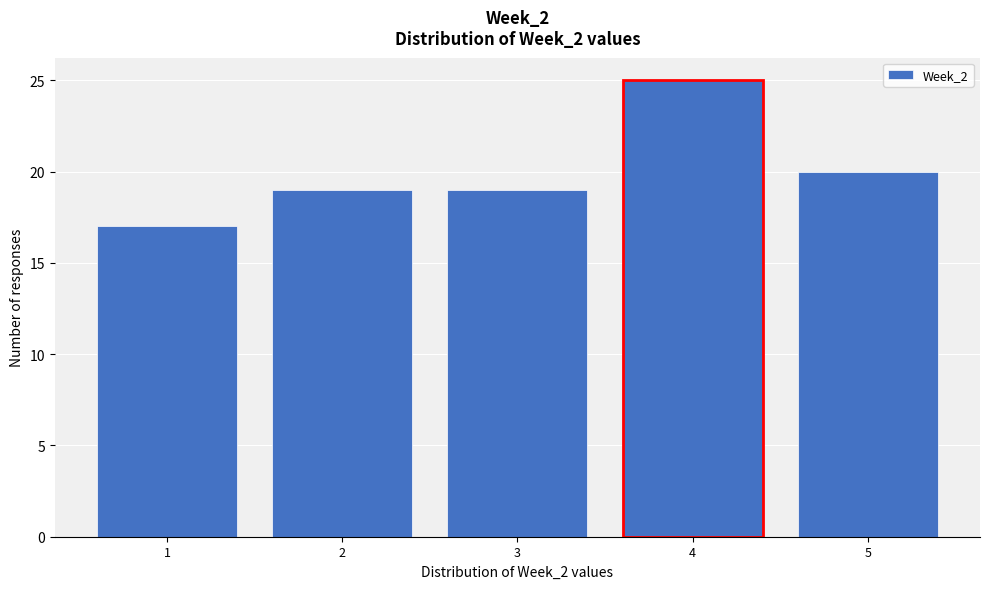

Reading left to right, list every bar in this chart as the range it spans on the x-axis followed by its height. The values are not printed on the chart, so give them approximately, as read against the axis.

0.5 to 1.5: 17
1.5 to 2.5: 19
2.5 to 3.5: 19
3.5 to 4.5: 25
4.5 to 5.5: 20